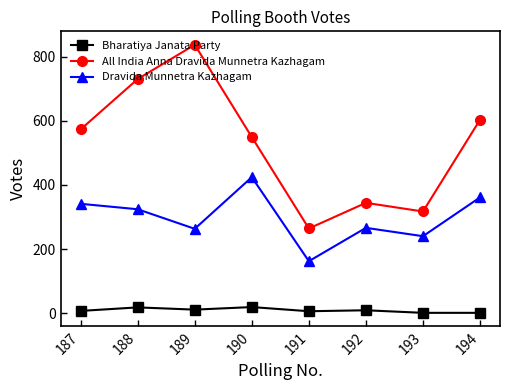

What is the sum of all Dravida Munnetra Kazhagam values?

2381